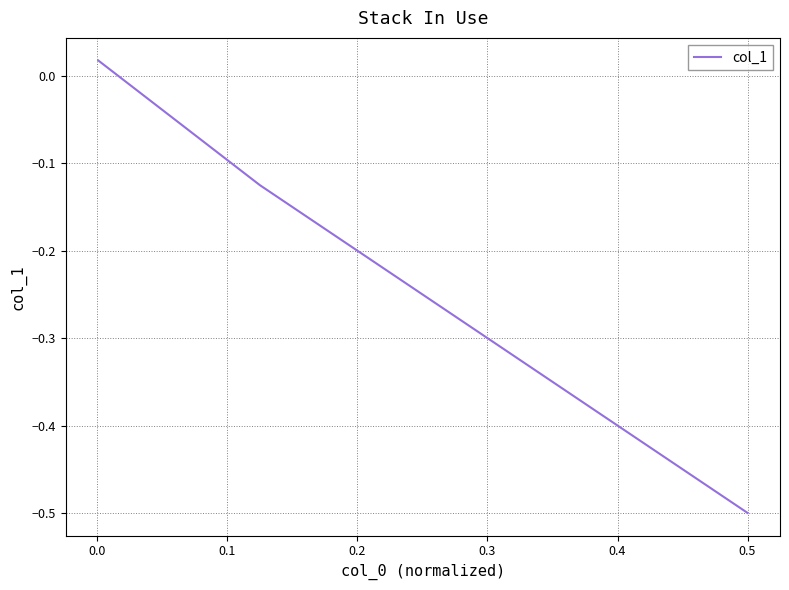

Count the number of data series in this chart.

1